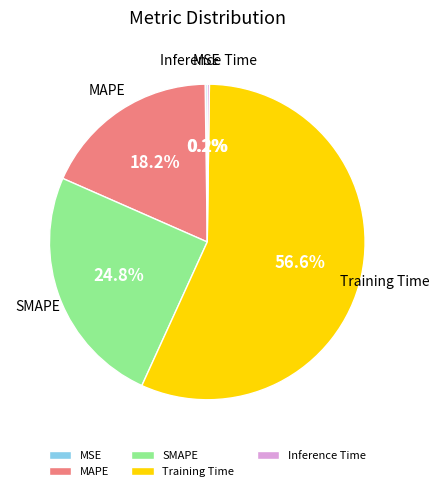

How much of the chart is everything except Training Time?

43.4%